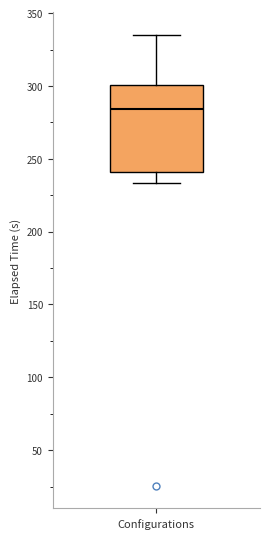

Transcribe this box plot: give where the median line is, the range the box spans, and where the two whiskers end, as read against the y-axis. The values are not printed on the chart, so give them approximately, as read against the axis.

median 285, box 240 to 300, whiskers 235 to 335